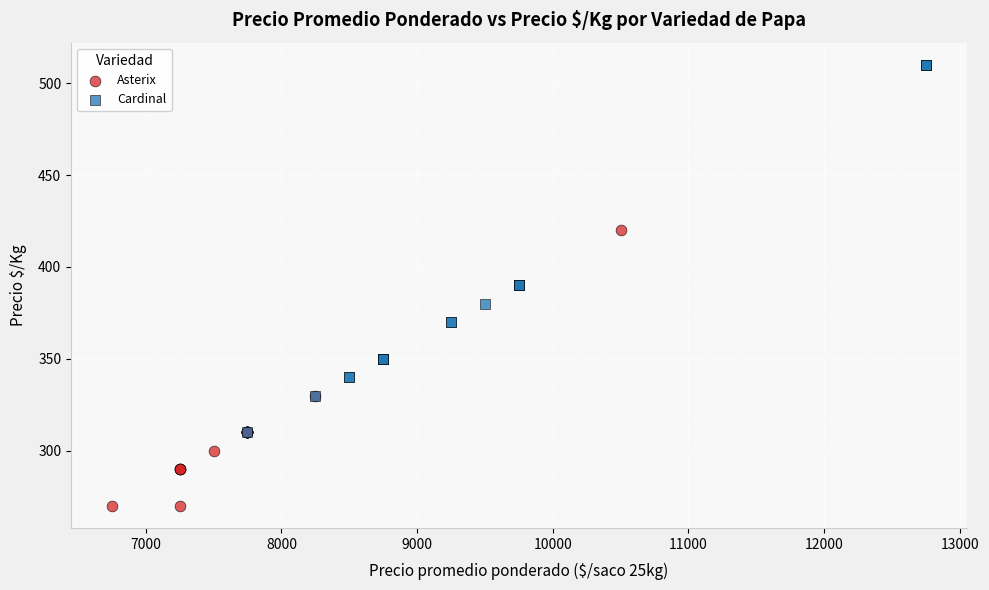

Which series has the largest Y range (max minus min)?

Cardinal